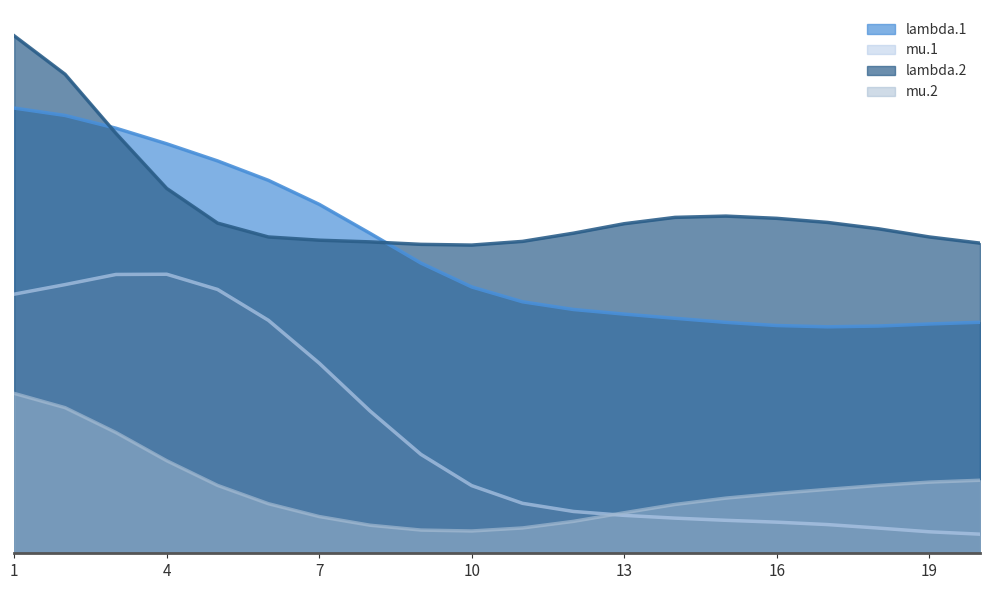

What is the approximate value of mu.2 at 5?

1.5